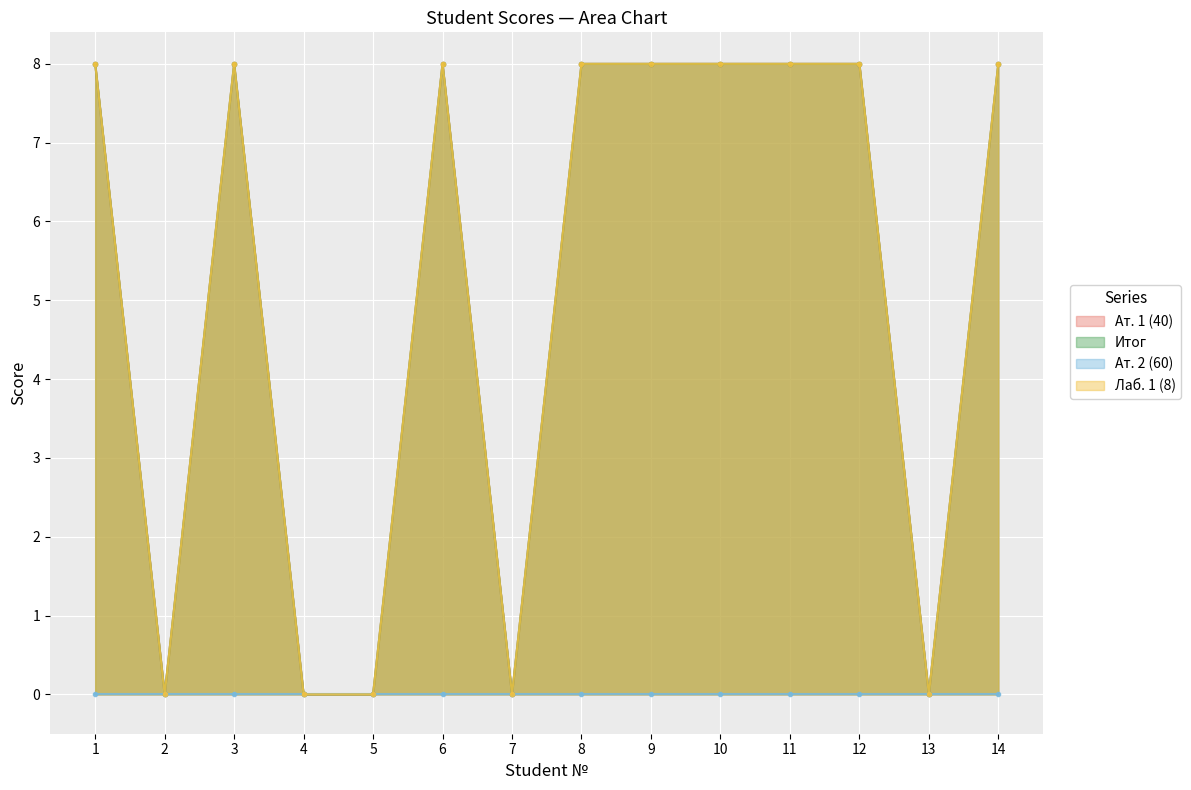

Which category has the highest value in the Ат. 1 (40) series?

1